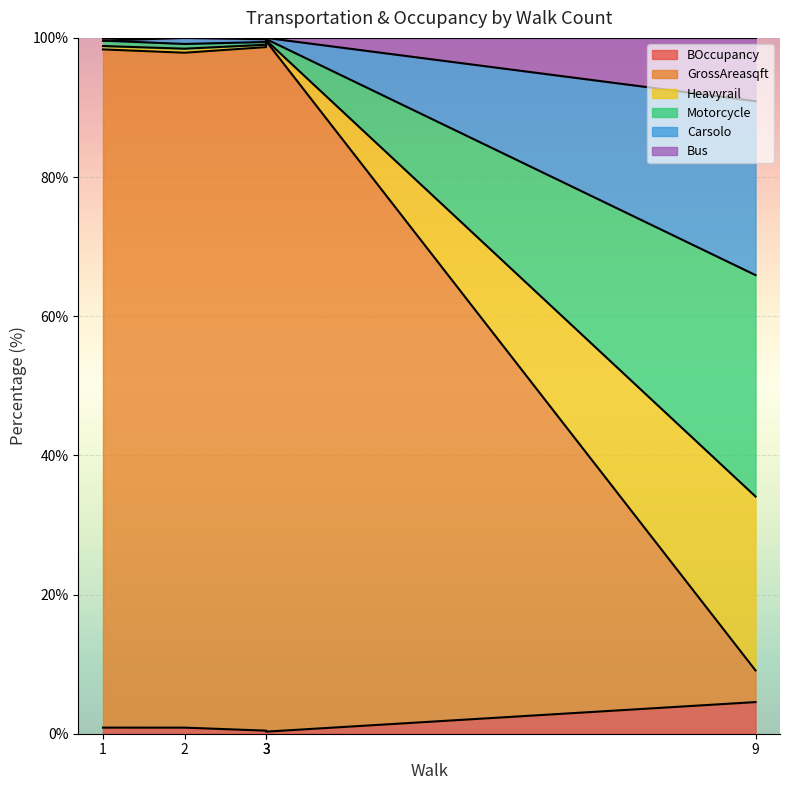

Which series has the largest range (max minus min)?

BOccupancy